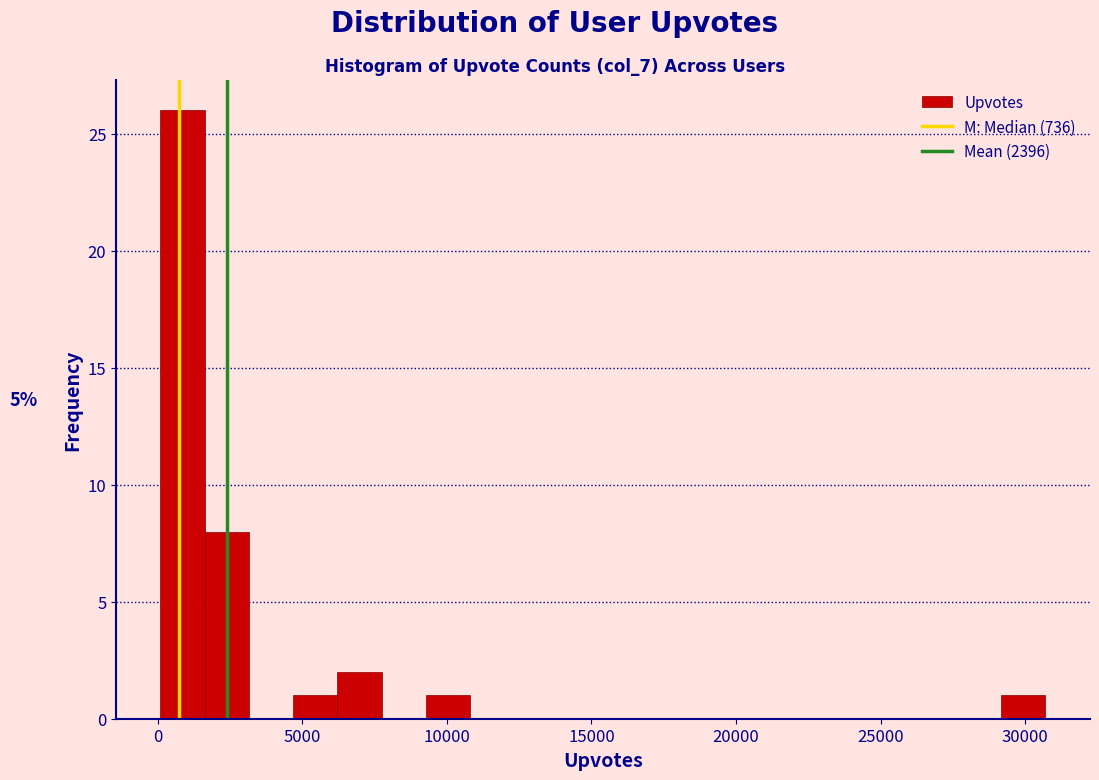

Around what value on the x-axis is the tallest bar? Give the approximate position of its centre, as read against the axis.

1000